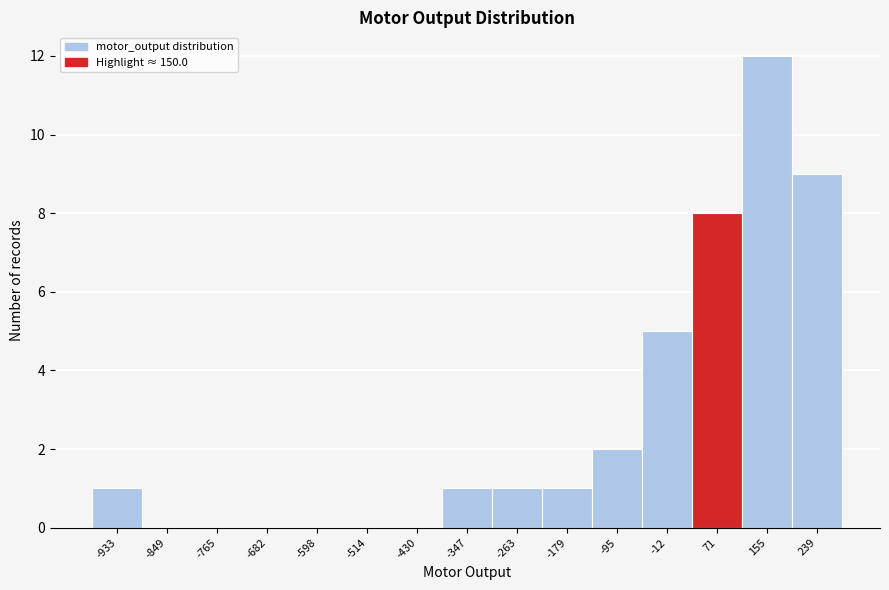

Reading left to right, list all the values displayed in this chart.

-933=1	-849=0	-765=0	-682=0	-598=0	-514=0	-430=0	-347=1	-263=1	-179=1	-95=2	-12=5	71=8	155=12	239=9